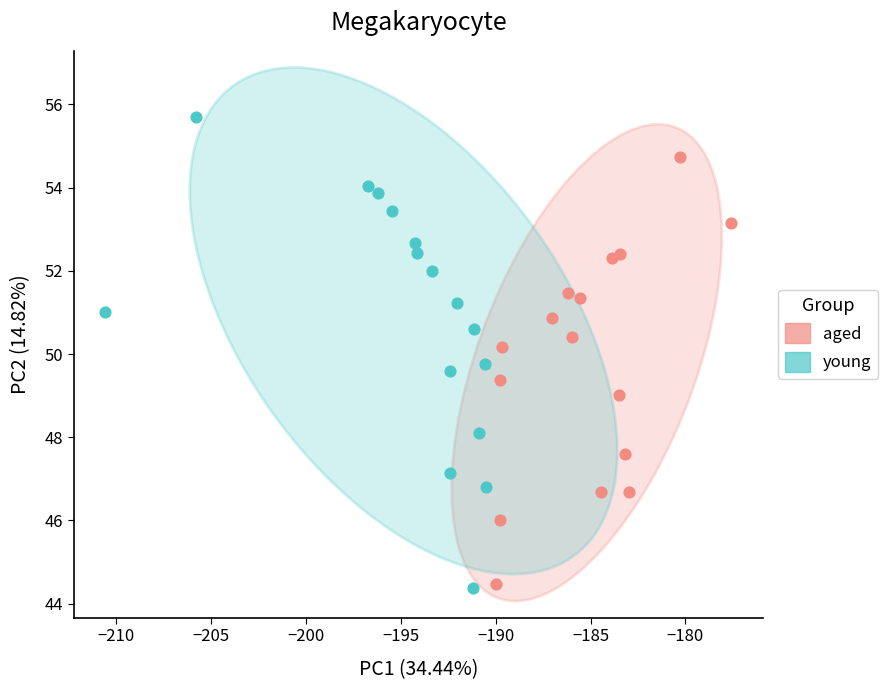

Which series contains the highest Y value?

young